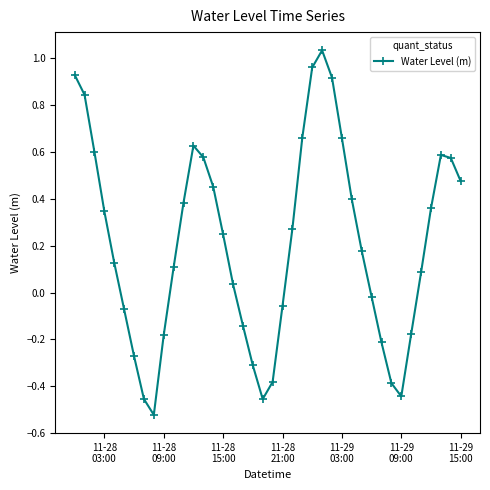

What is the difference between the maximum and minimum values?

1.6